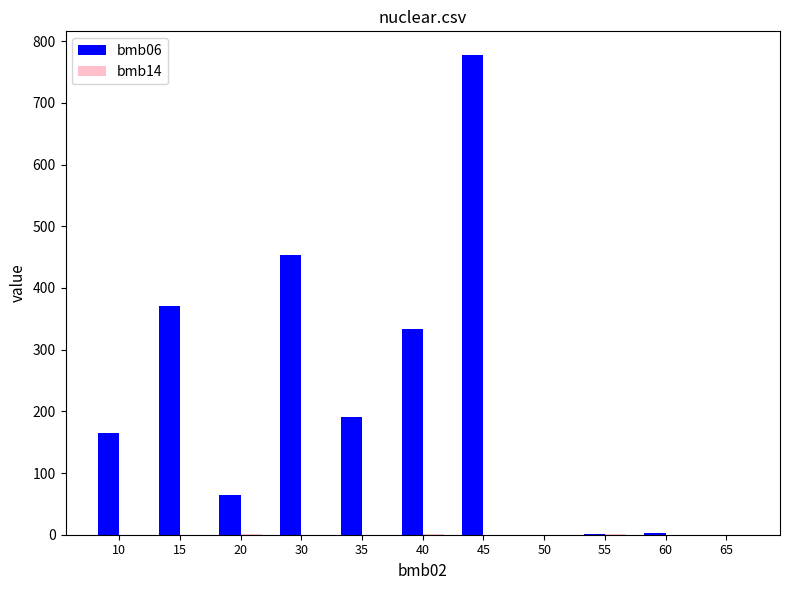

What is the total value across all series at 30?

454.0